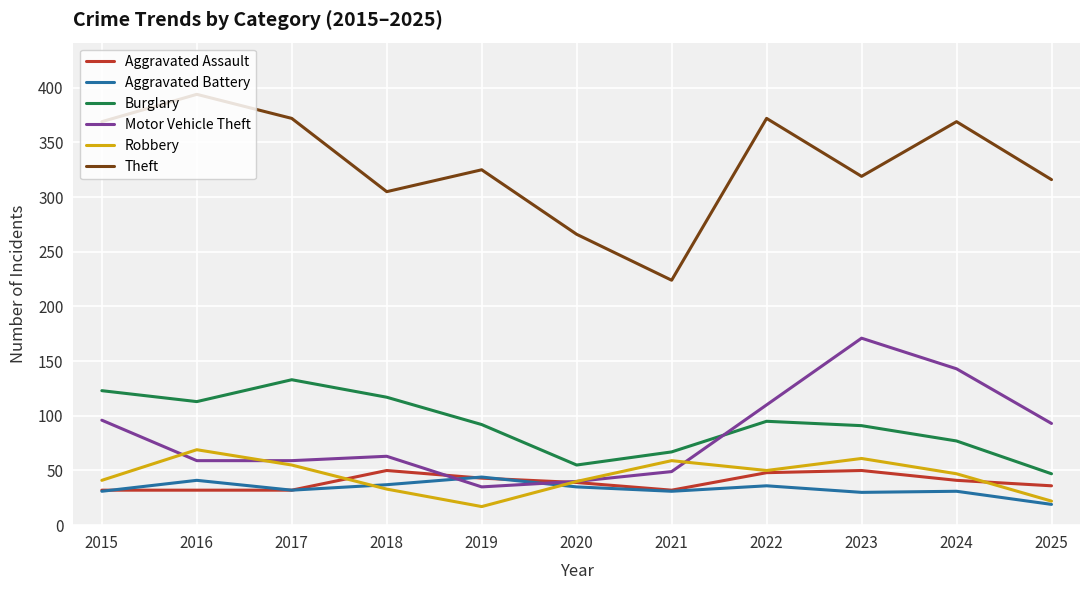

What is the greatest value displayed?

394